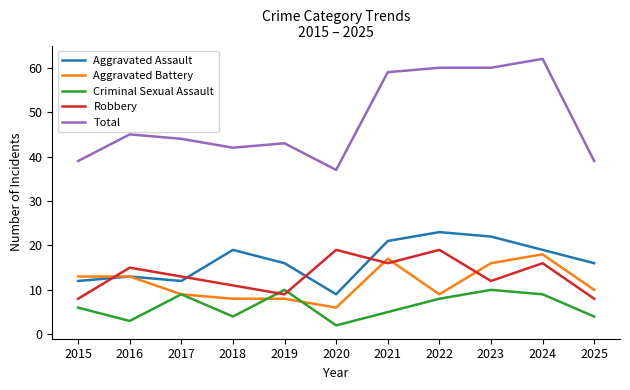

Which series changed the most between 2015 and 2020?

Robbery